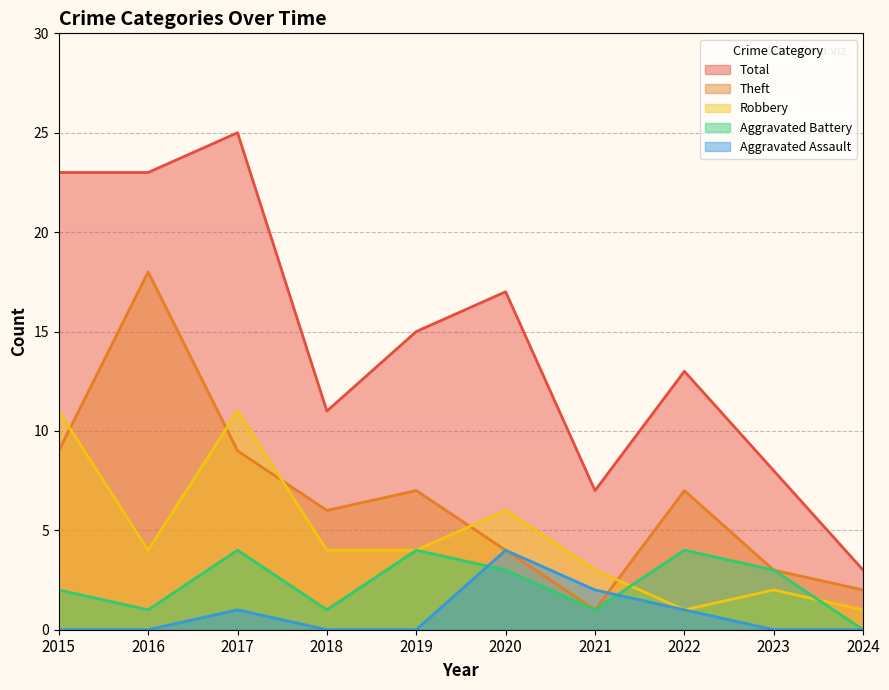

Is the value of Theft at 2023 greater than the value of Aggravated Assault at 2024?

Yes